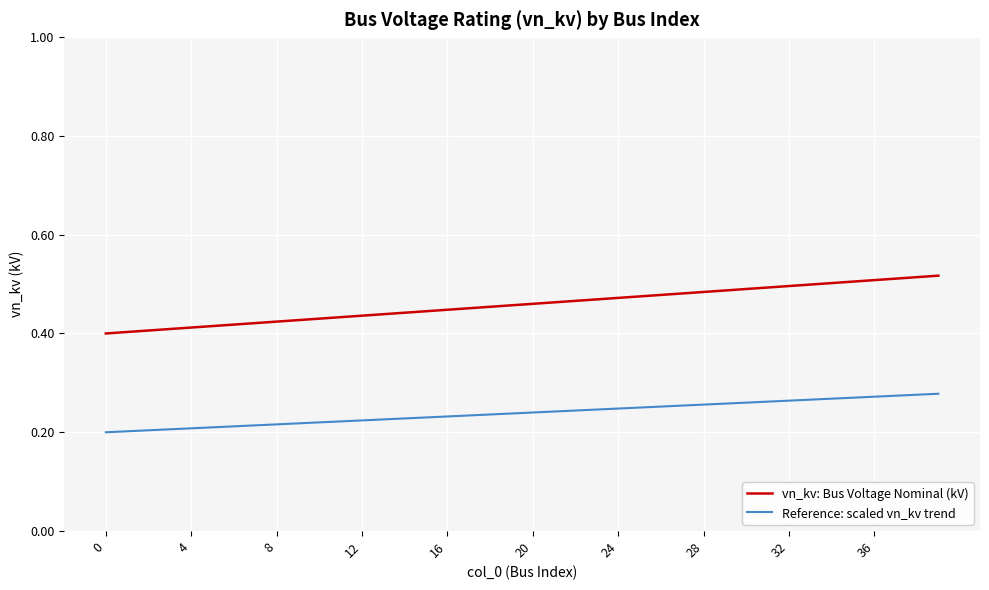

How many lines are shown in the chart?

2